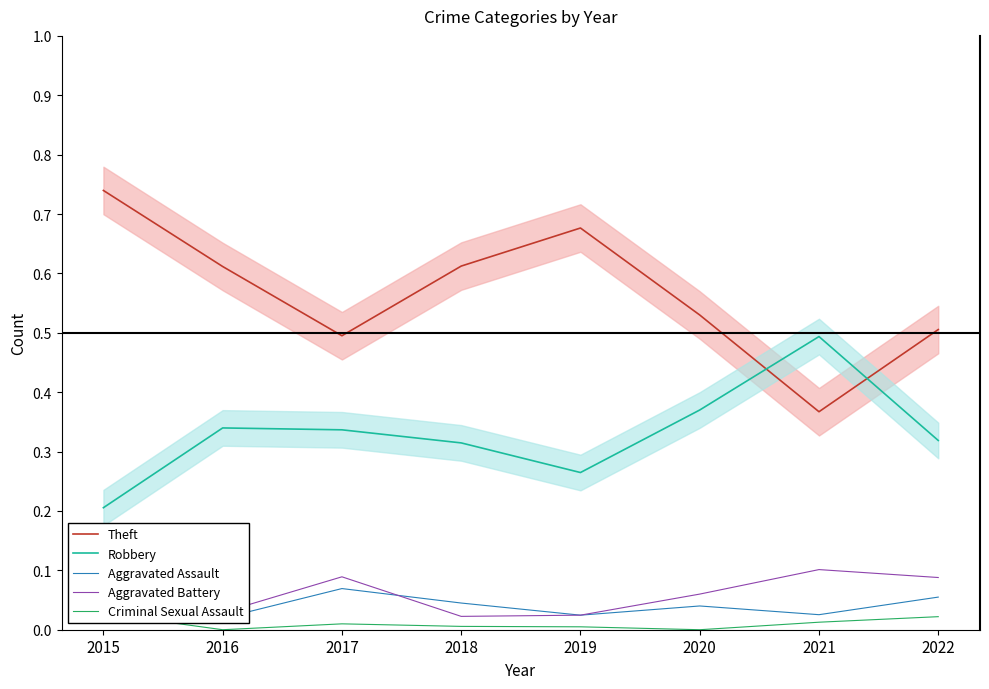

How many intersections are there between Aggravated Assault and Aggravated Battery?

1